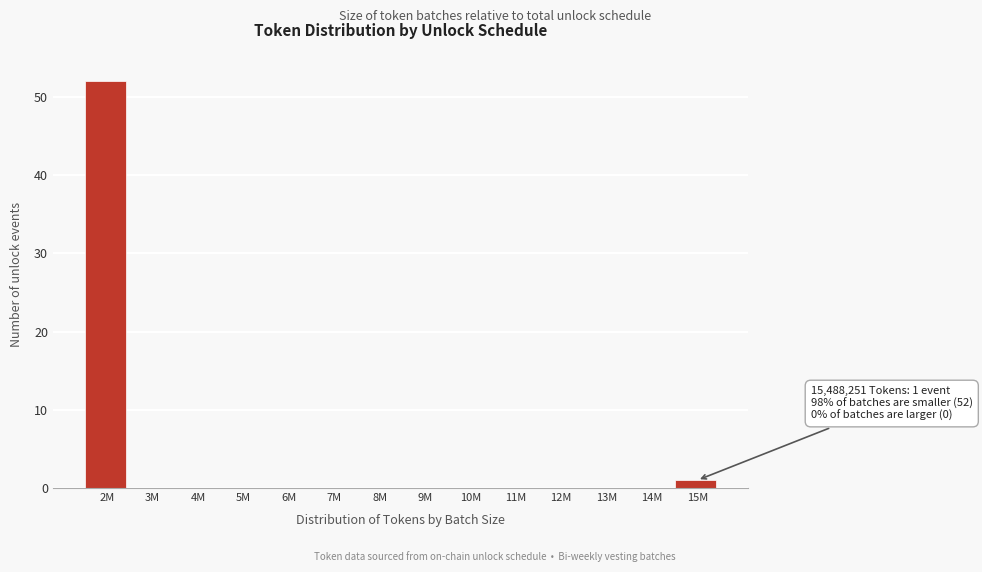

Reading right to left, what are all the values shown in this chart?

15M=1	14M=0	13M=0	12M=0	11M=0	10M=0	9M=0	8M=0	7M=0	6M=0	5M=0	4M=0	3M=0	2M=52